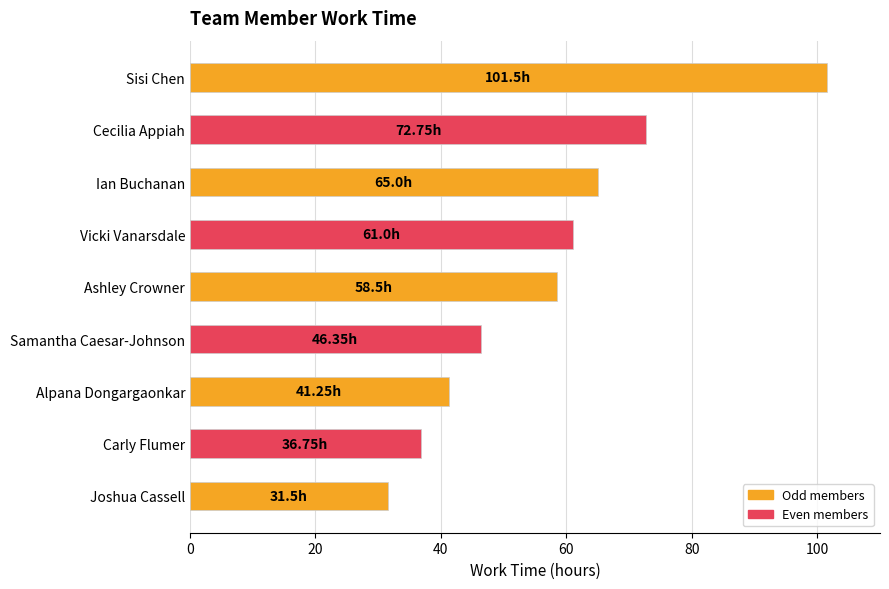

Approximately how many times larger is the value at Vicki Vanarsdale compared to Samantha Caesar-Johnson?

1.3